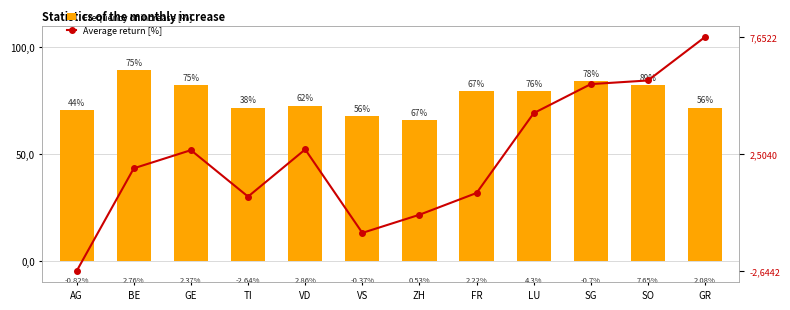

Between GR and ZH, which is larger?

GR